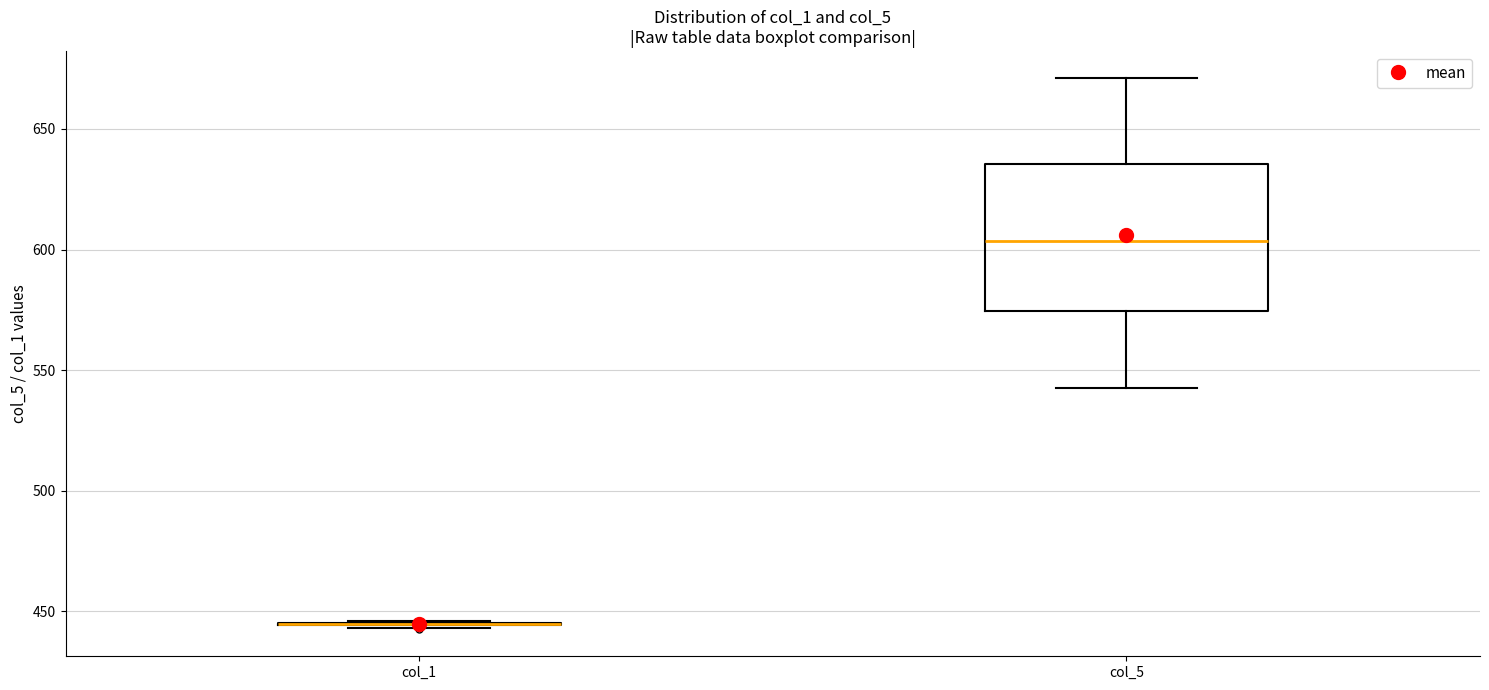

Reading left to right, read every box against the y-axis: the position of its median line, the range the box covers, and the ends of its whiskers. The values are not printed on the chart, so give them approximately, as read against the axis.

col_1: box collapsed to a line at 445, whiskers 445 to 445
col_5: median 605, box 575 to 635, whiskers 545 to 670